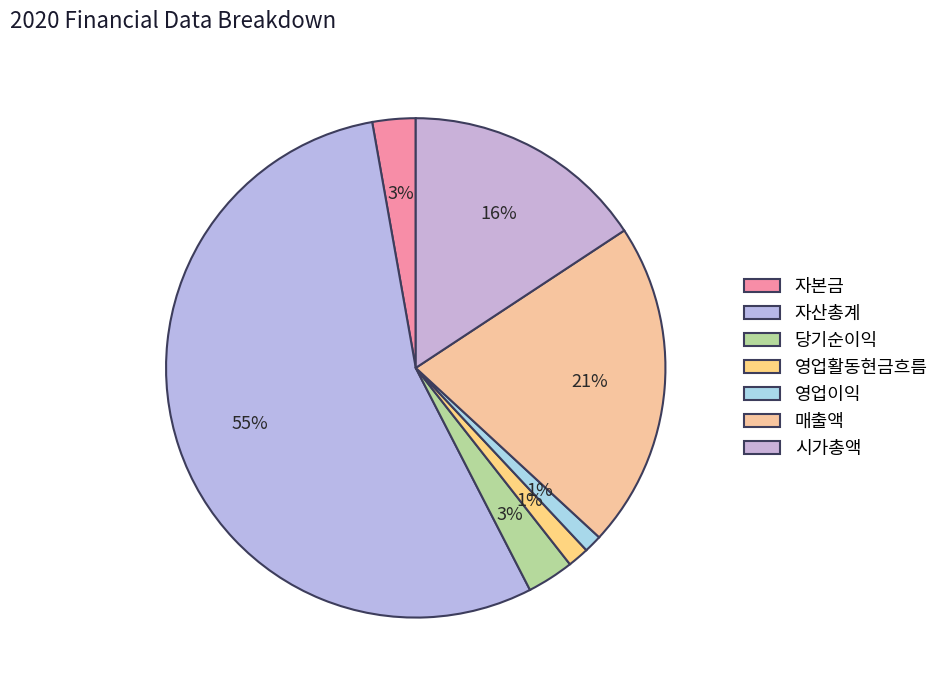

What percentage is the 매출액 slice, to the nearest percent?

21%